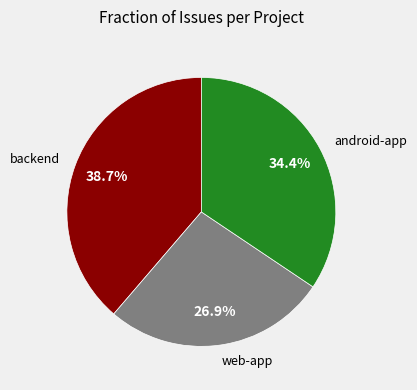

What is the smallest slice in the pie chart?

web-app